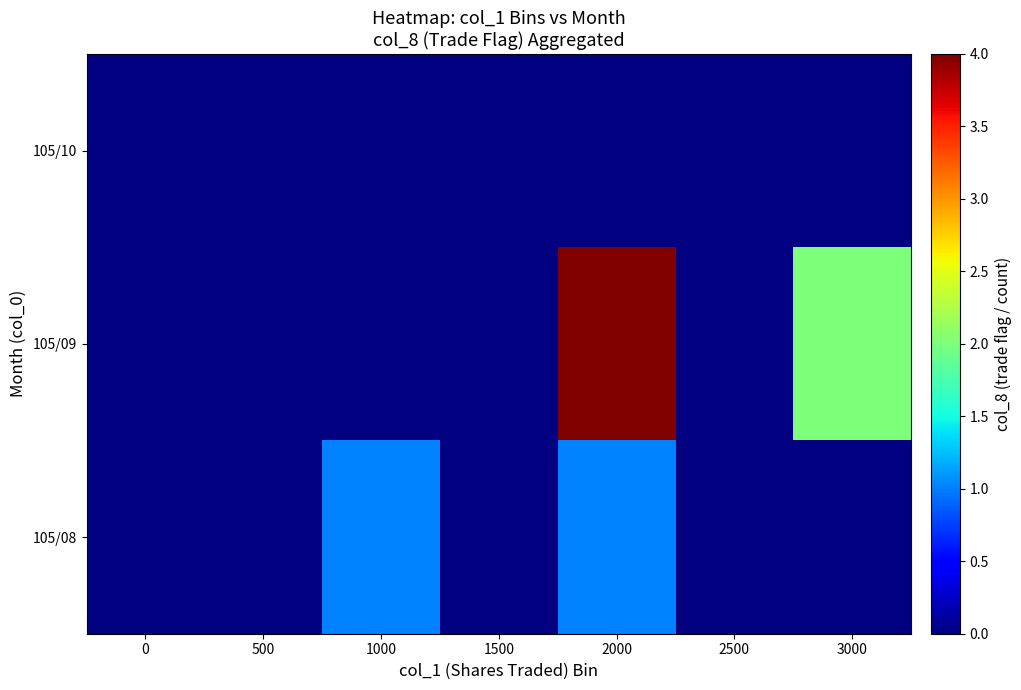

Reading left to right, transcribe all the data shown in this chart.

row_0: 0=0	500=0	1000=1	1500=0	2000=1	2500=0	3000=0
row_1: 0=0	500=0	1000=0	1500=0	2000=4	2500=0	3000=2
row_2: 0=0	500=0	1000=0	1500=0	2000=0	2500=0	3000=0